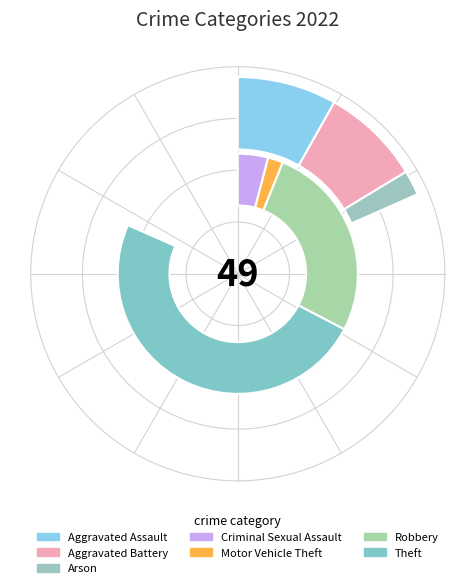

Does Theft account for over 50% of the chart?

No